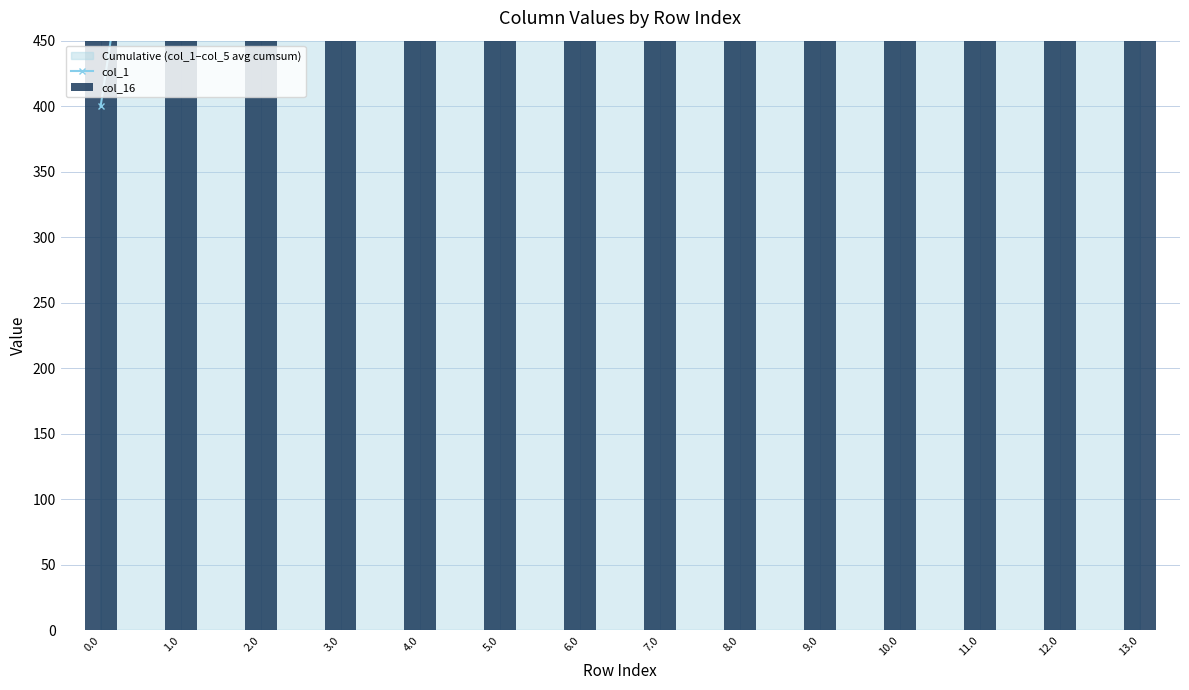

What is the average value of the col_16 series?

1224